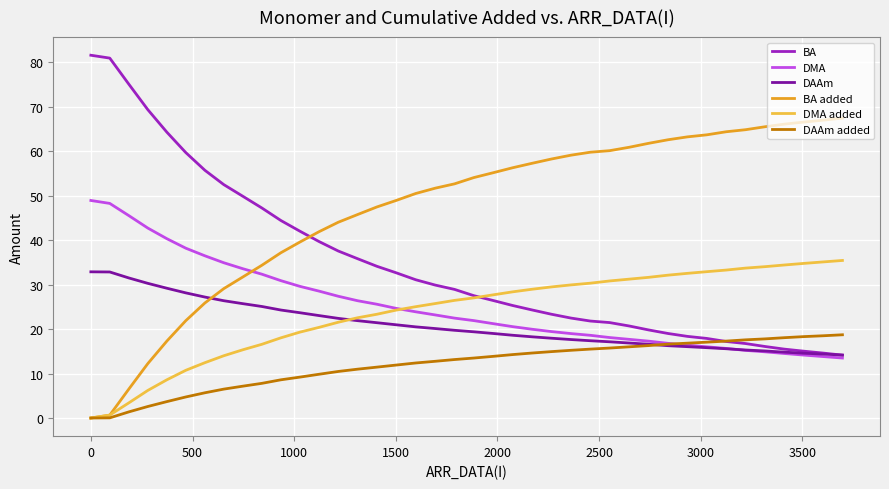

Does the chart display data point markers on the line(s)?

No